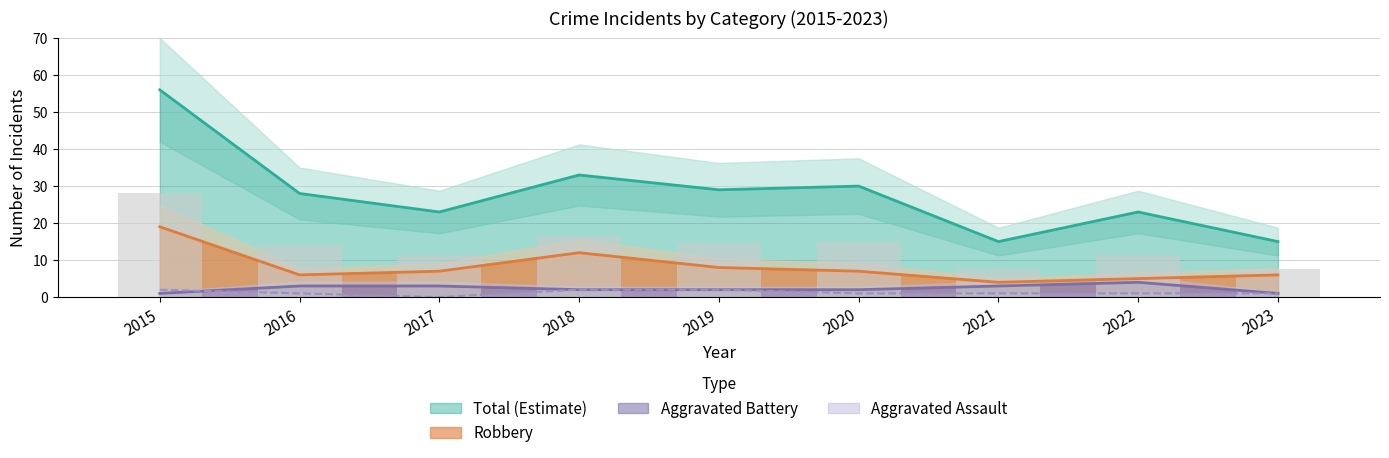

Where does the Aggravated Battery series first go above 2?

2016